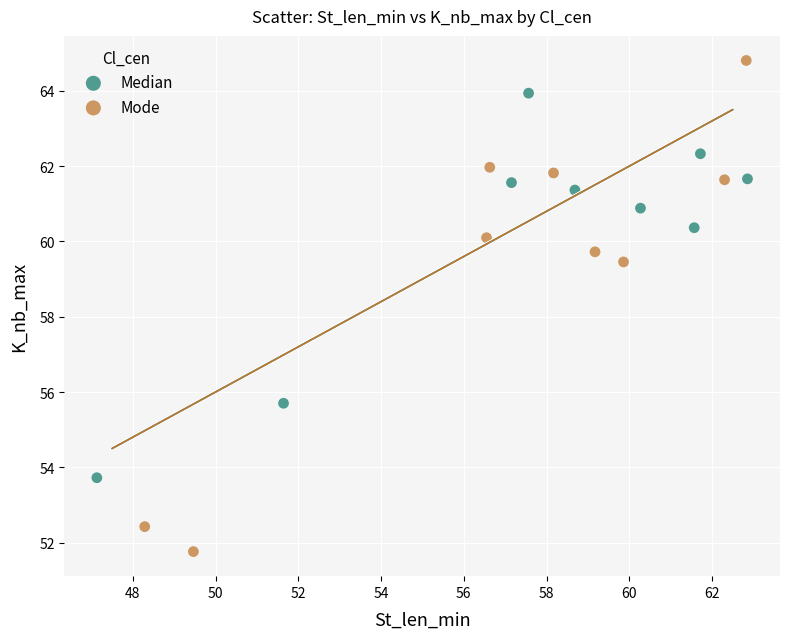

Which series contains the highest Y value?

Mode